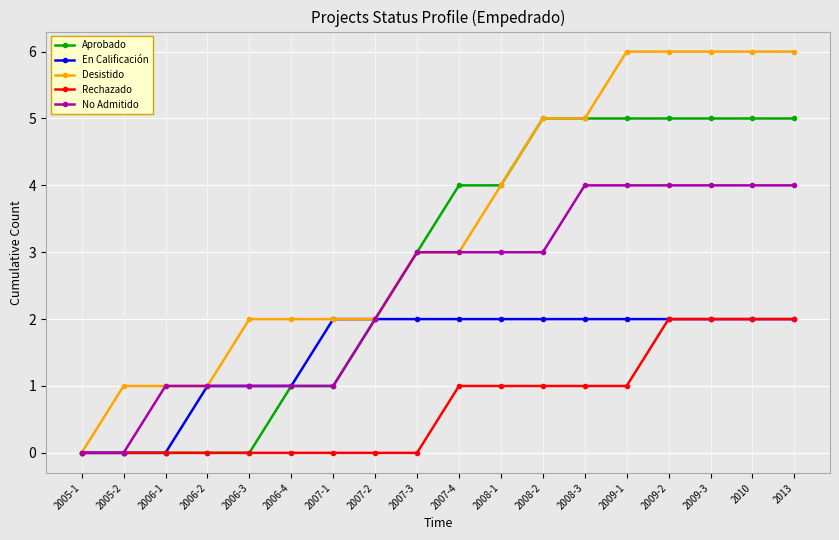

Which series has the largest range (max minus min)?

Desistido